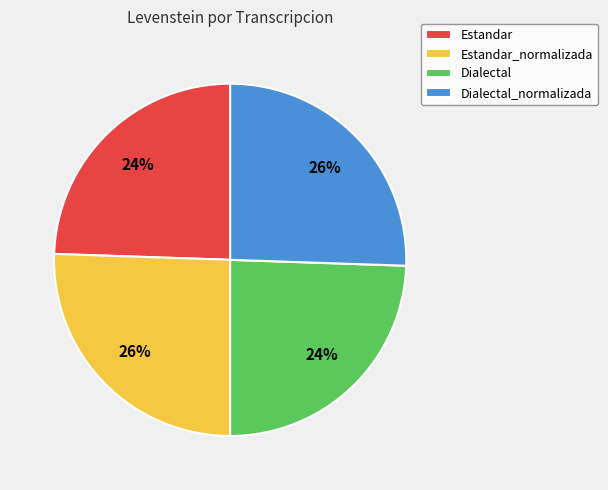

Between Estandar_normalizada and Estandar, which is larger?

Estandar_normalizada